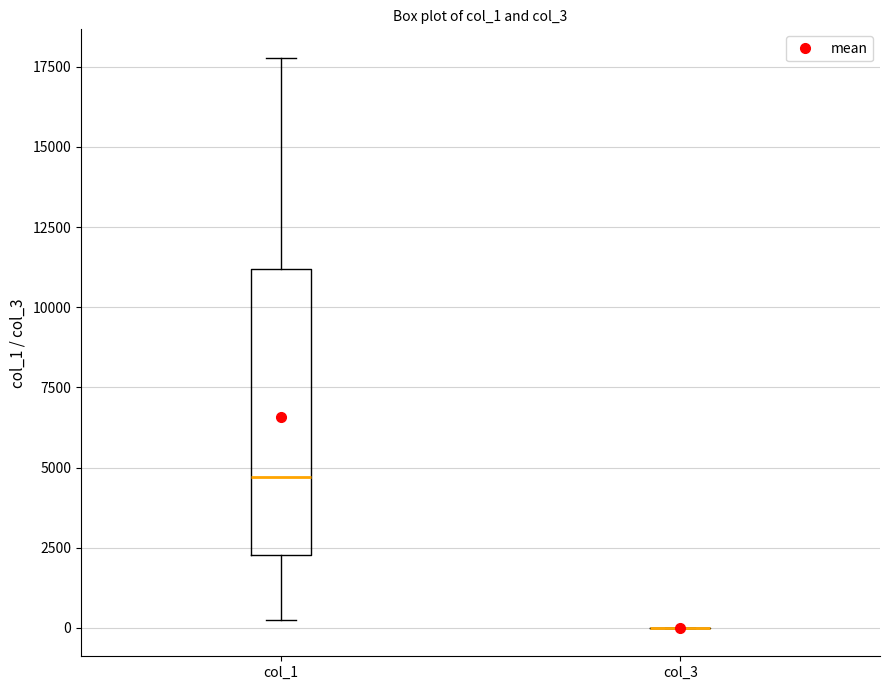

Reading left to right, transcribe this box plot: for each box, give where its median line is, the range the box spans, and where its two whiskers end, as read against the y-axis. The values are not printed on the chart, so give them approximately, as read against the axis.

col_1: median 4500, box 2500 to 11000, whiskers 0 to 18000
col_3: box collapsed to a line at 0, whiskers 0 to 0